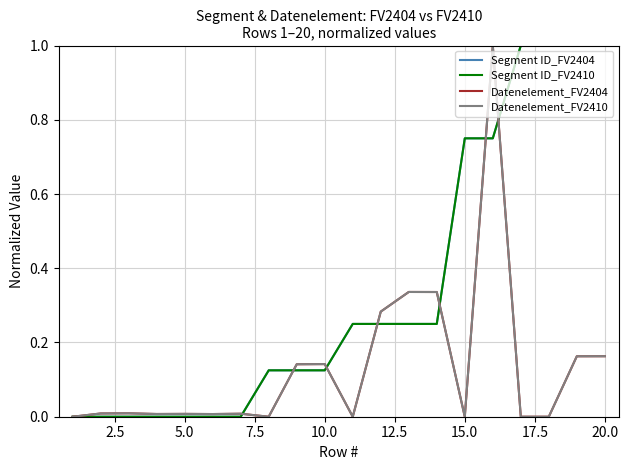

After their last crossing, which series has the higher values: Segment ID_FV2404 or Datenelement_FV2410?

Segment ID_FV2404